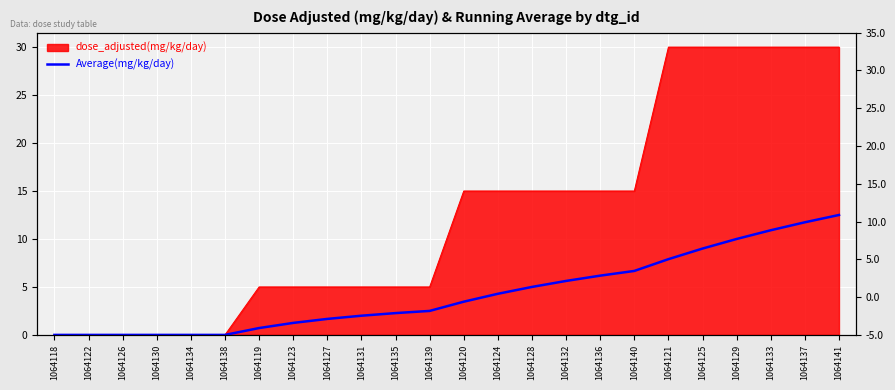

Between 1064130 and 1064126, which is larger?

1064130